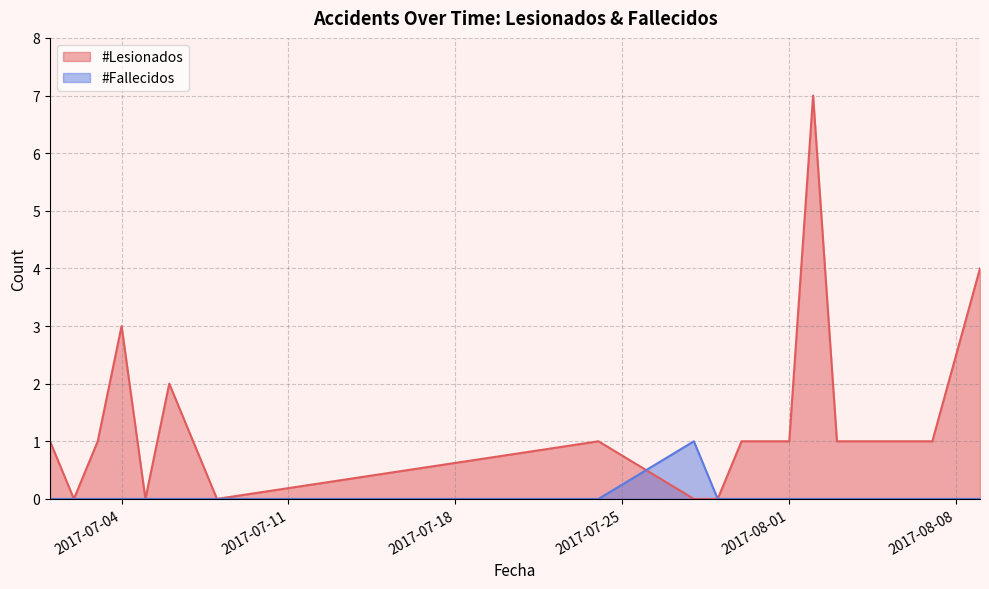

The #Lesionados series shows -2 at 2017-08-09. True or false?

False